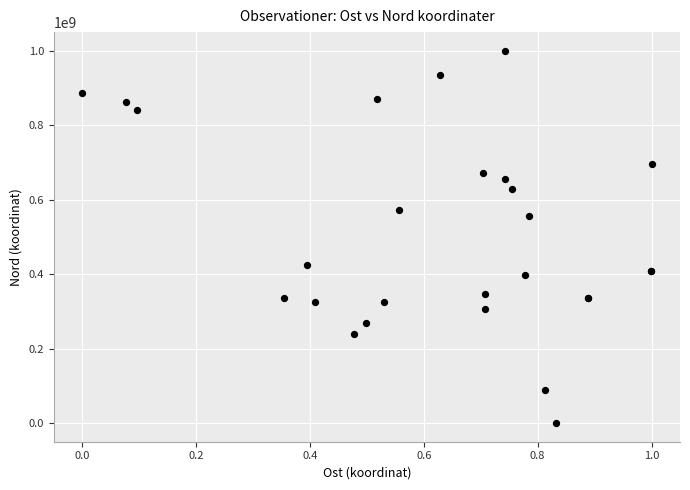

What Y value in the scatter plot is closest to 500000000?

557362714.8